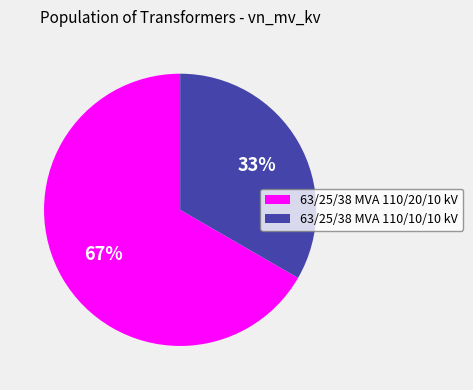

What is the largest slice in the pie chart?

63/25/38 MVA 110/20/10 kV